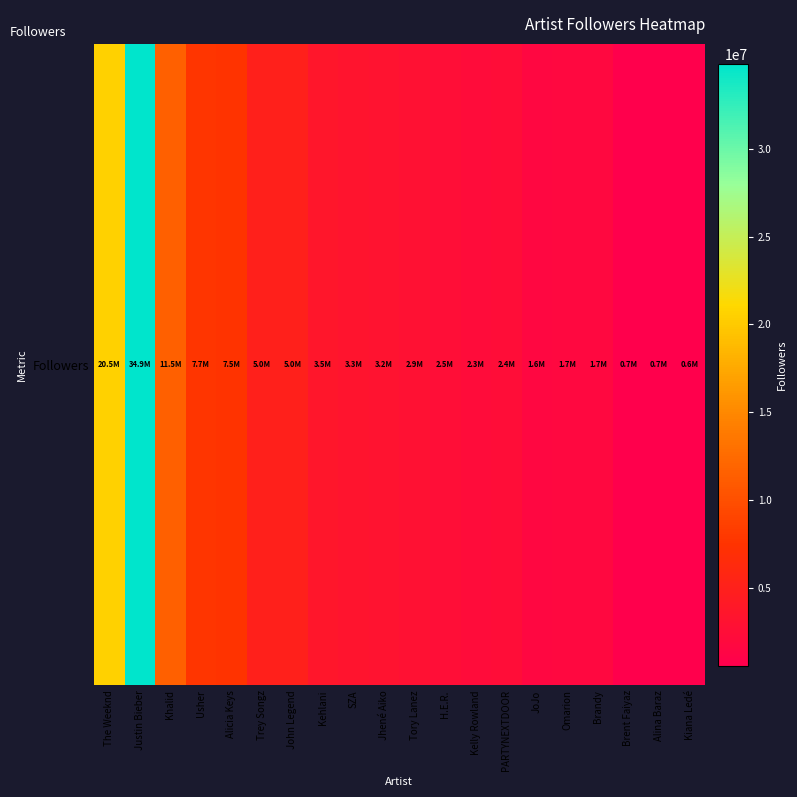

List the labels in order of value, smallest first.

Kiana Ledé, Brent Faiyaz, Alina Baraz, JoJo, Brandy, Omarion, Kelly Rowland, PARTYNEXTDOOR, H.E.R., Tory Lanez, Jhené Aiko, SZA, Kehlani, John Legend, Trey Songz, Alicia Keys, Usher, Khalid, The Weeknd, Justin Bieber